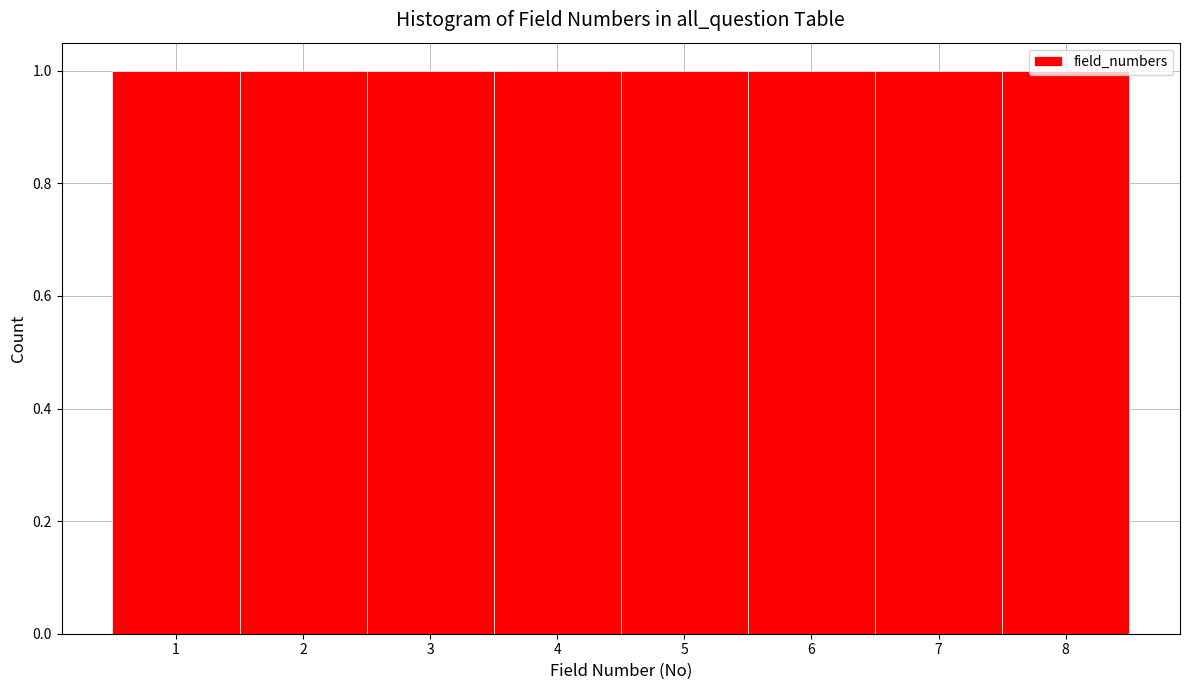

What is the height of the bar covering 4.5 to 5.5 on the x-axis? The values are not printed on the chart, so give them approximately, as read against the axis.

1